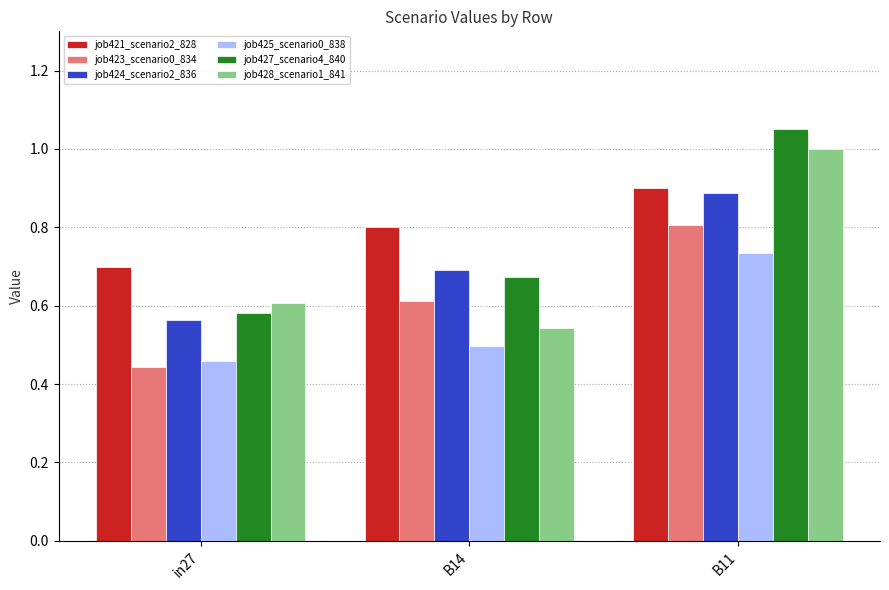

What position from the left is in27?

1